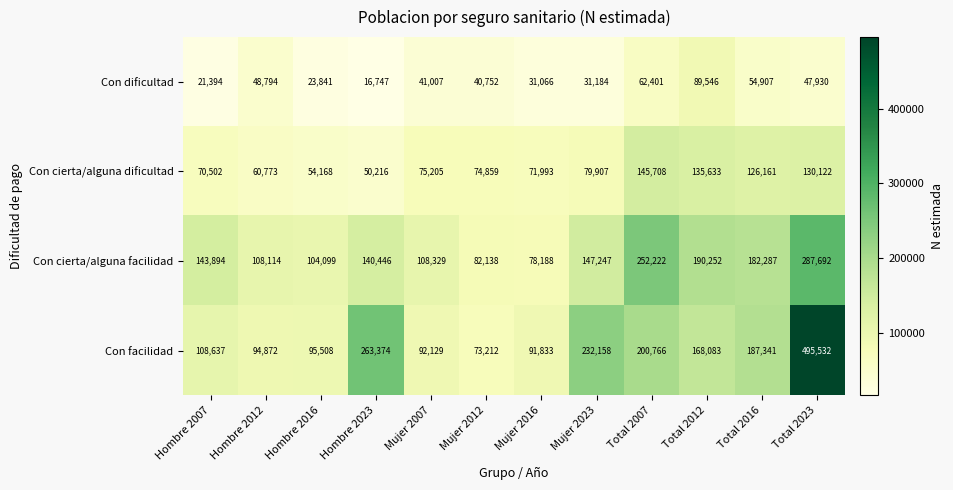

What is the highest value of the Con facilidad series?

495532